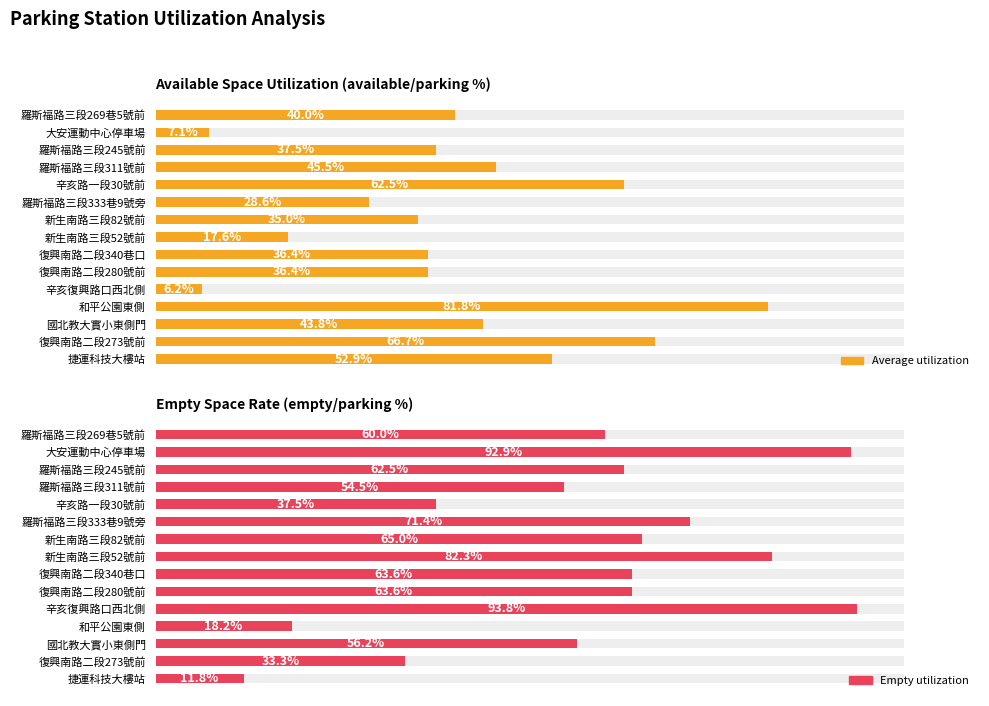

How many bars are there in total?

30